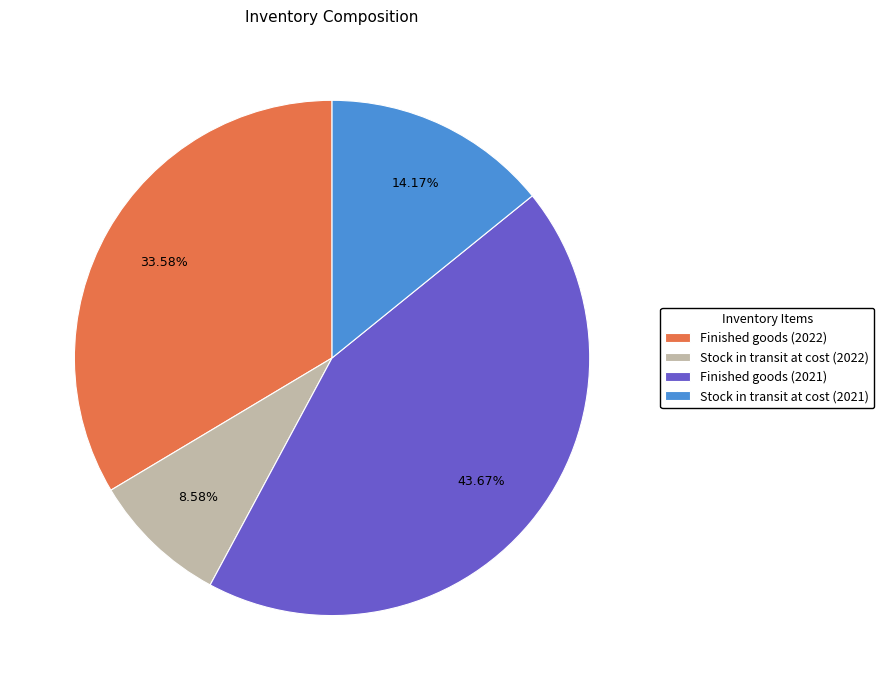

What is the largest slice in the pie chart?

Finished goods (2021)